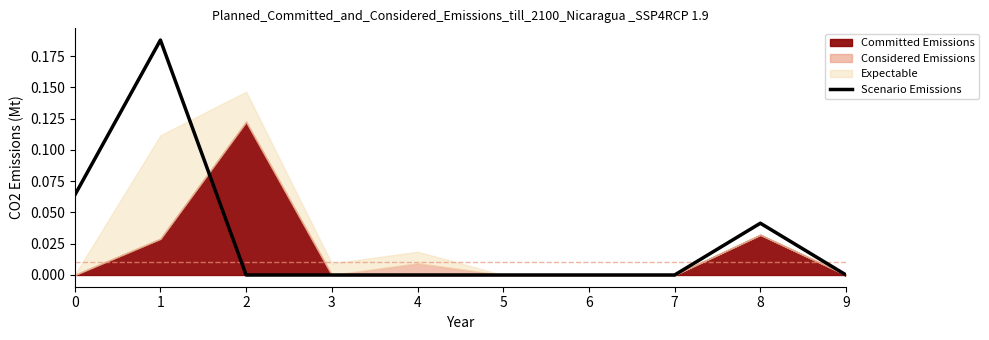

Count the values in the range 0 to 1.

10